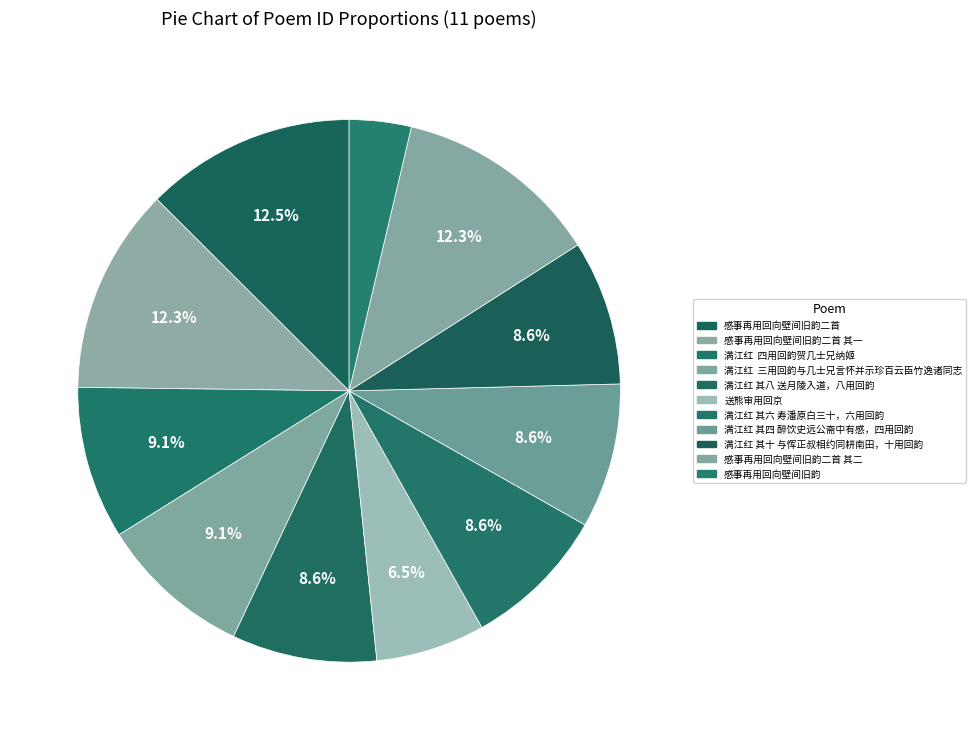

How many slices are in this pie chart?

11